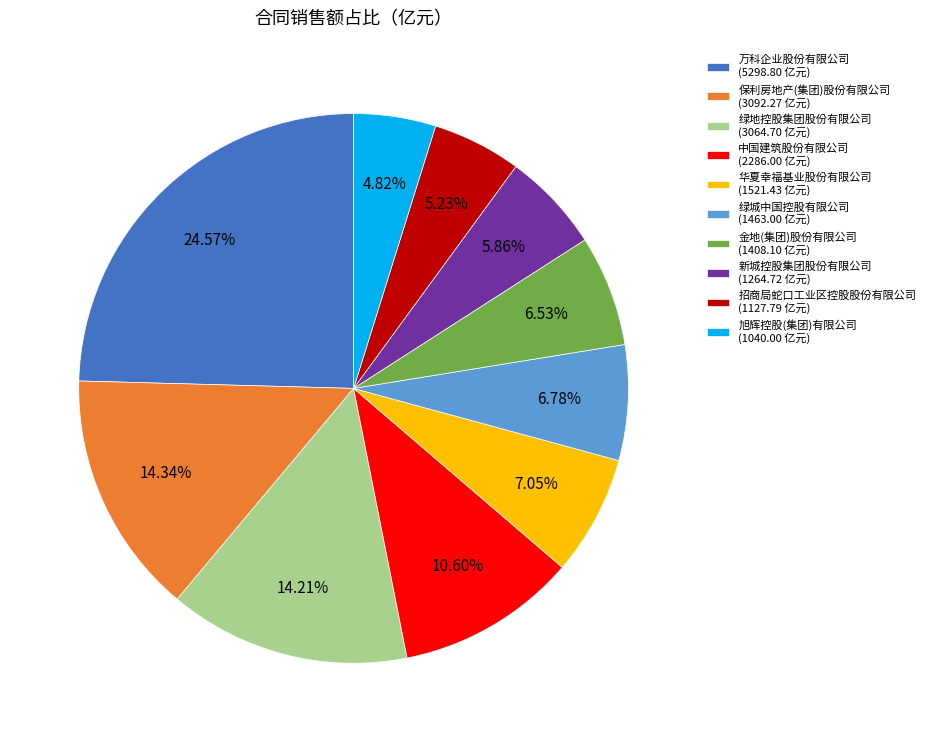

Combined, do 绿地控股集团股份有限公司 and 中国建筑股份有限公司 account for over 50%?

No